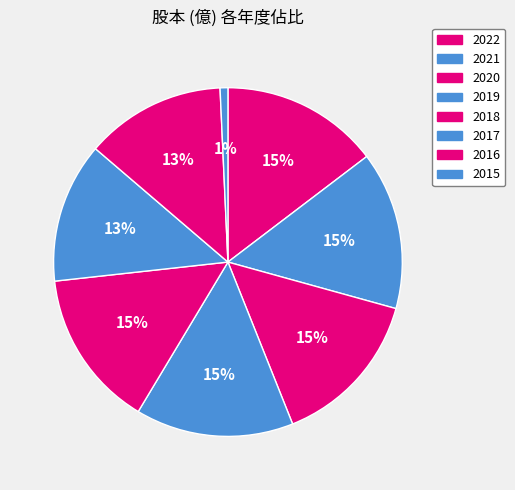

To the nearest percent, what is the difference between the largest and smallest slice percentages?

14%